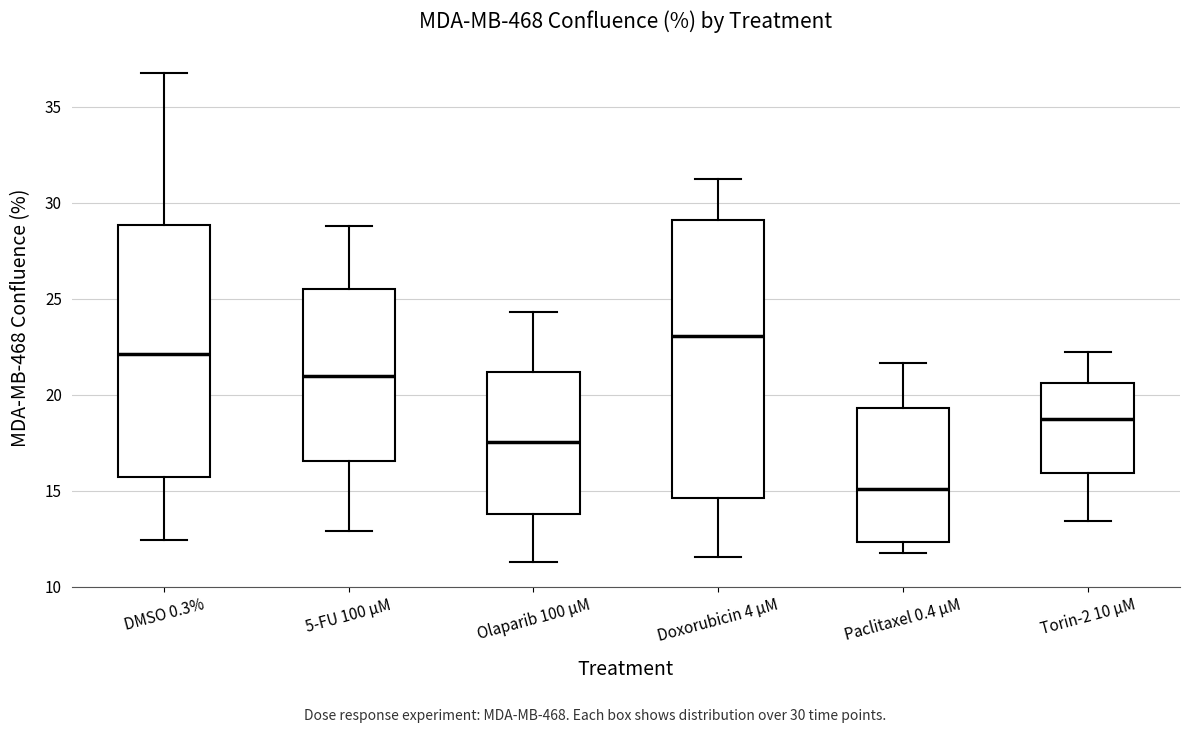

Comparing the boxes themselves (not the whiskers), which one is the tallest?

Doxorubicin 4 µM